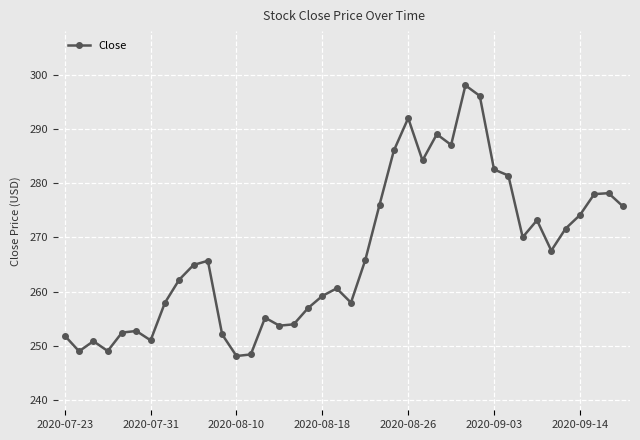

True or false: the data has more than 0 interior local peaks.

True